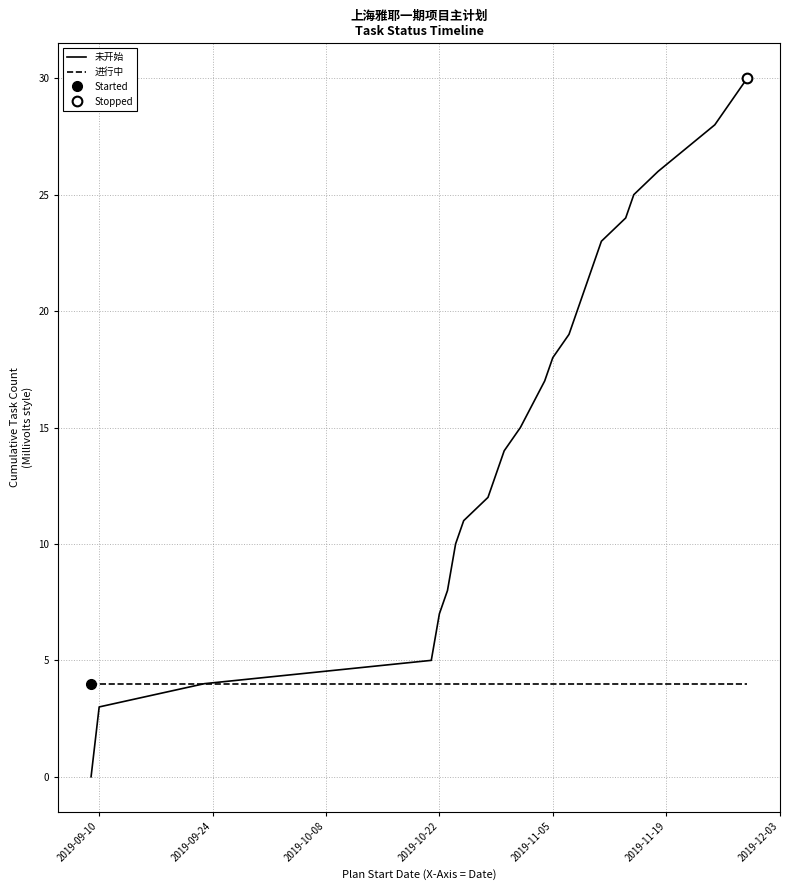

The value of 未开始 at 2019-09-10 is 18. True or false?

False